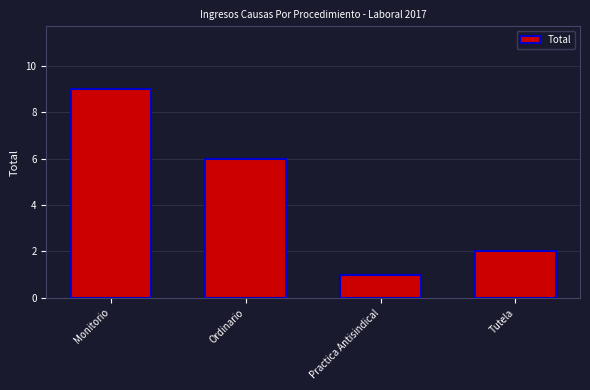

Between Monitorio and Tutela, which is larger?

Monitorio